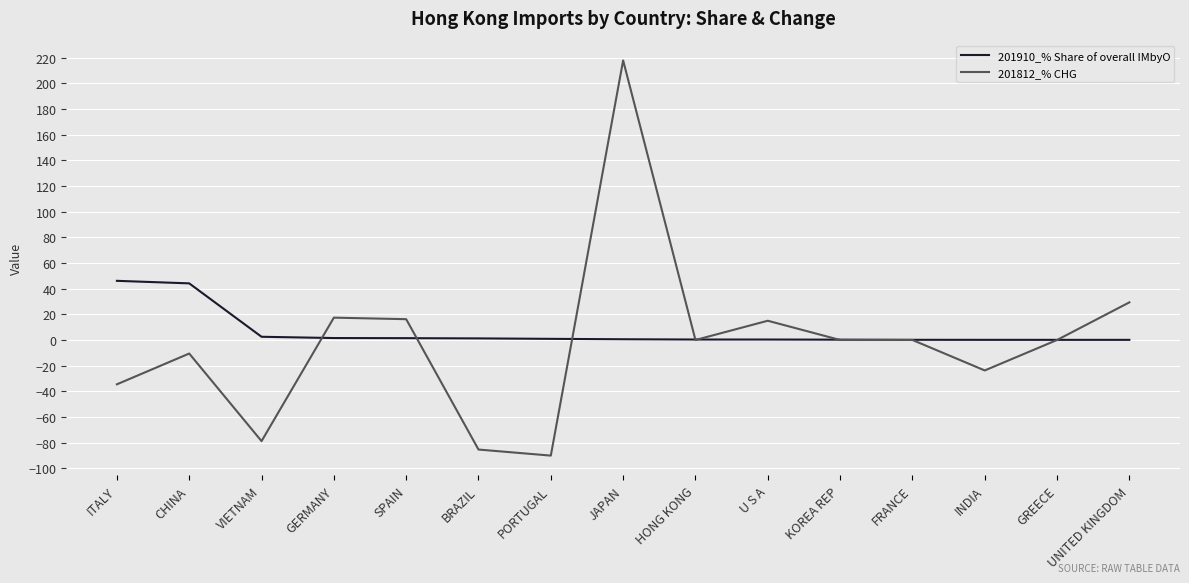

How many distinct data groups are displayed?

2